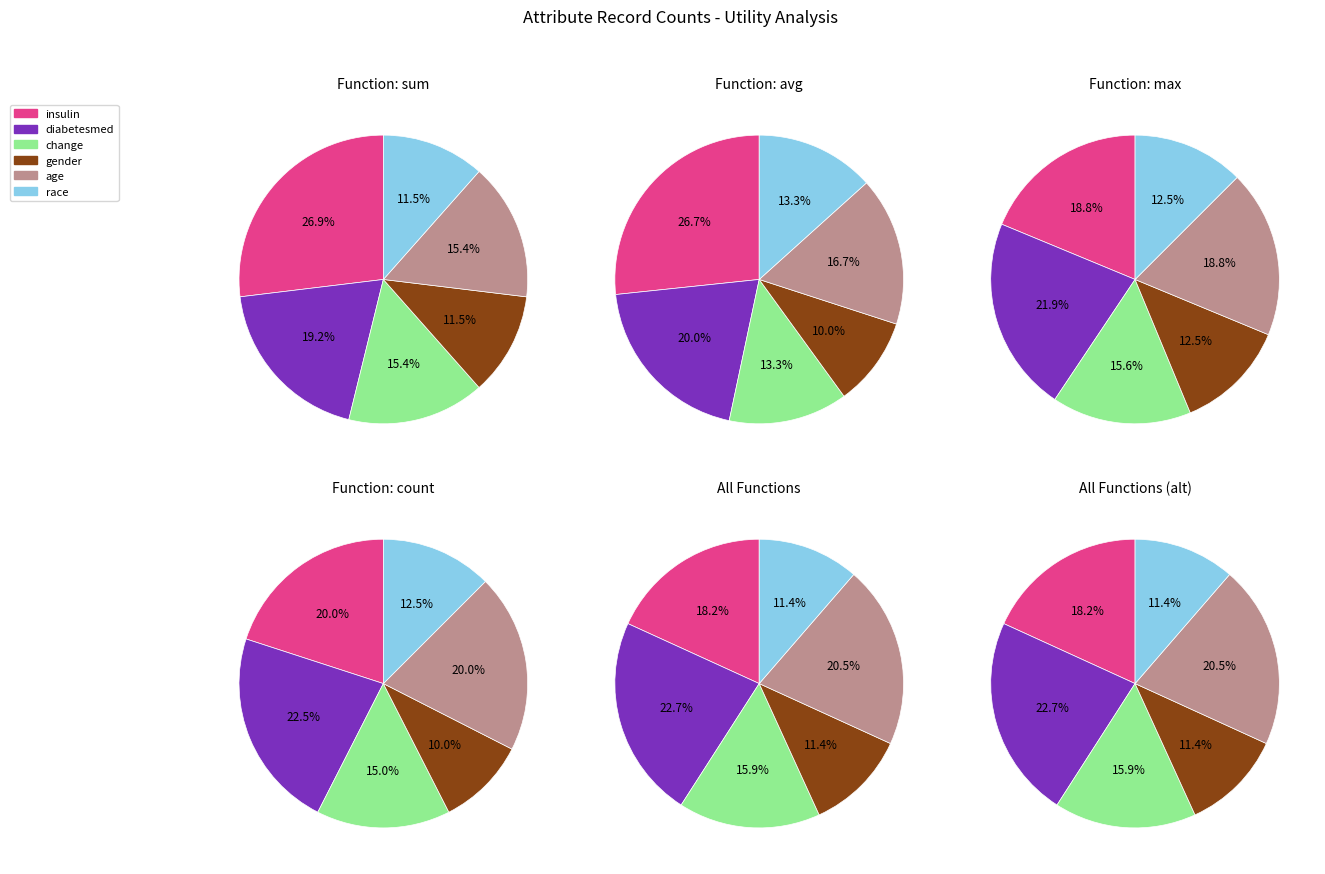

True or false: insulin accounts for 18% of the total.

True